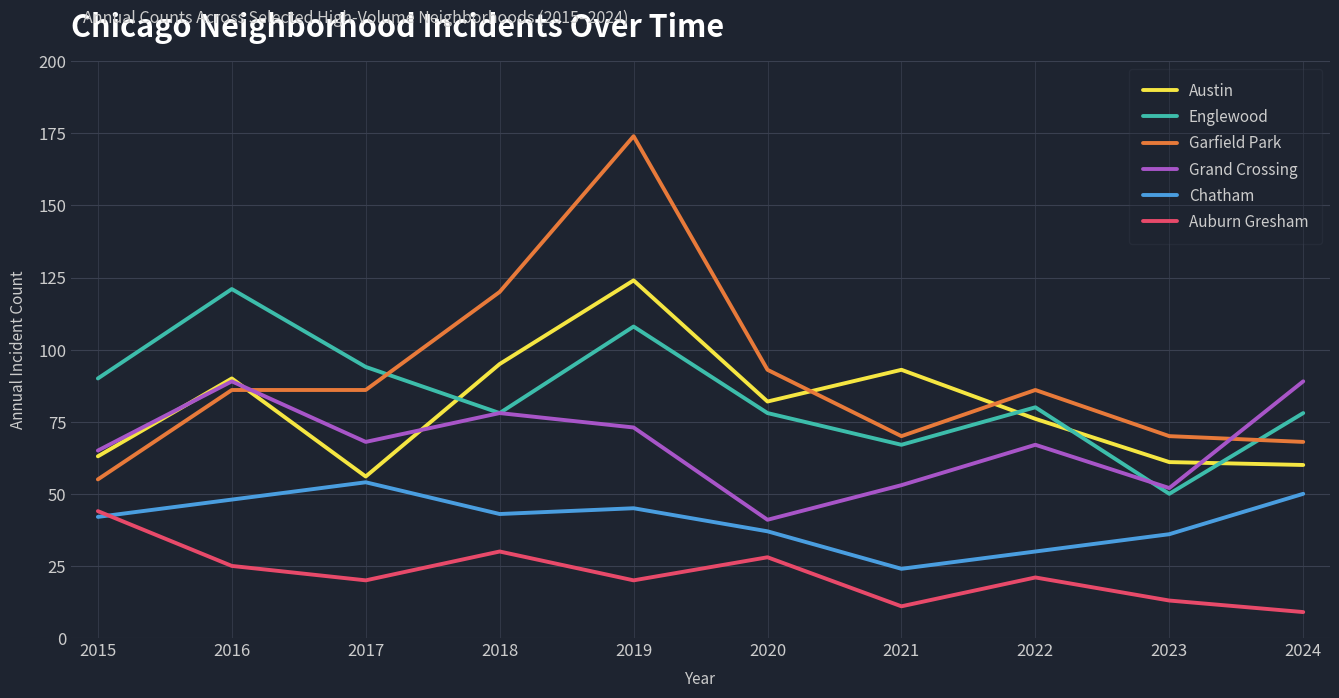

What is the highest value of the Auburn Gresham series?

44